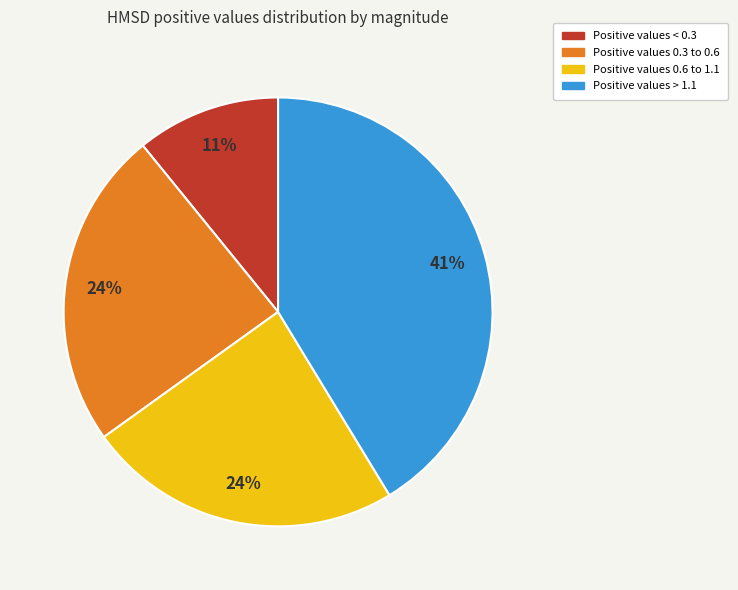

To the nearest percent, what is the average slice percentage?

25%